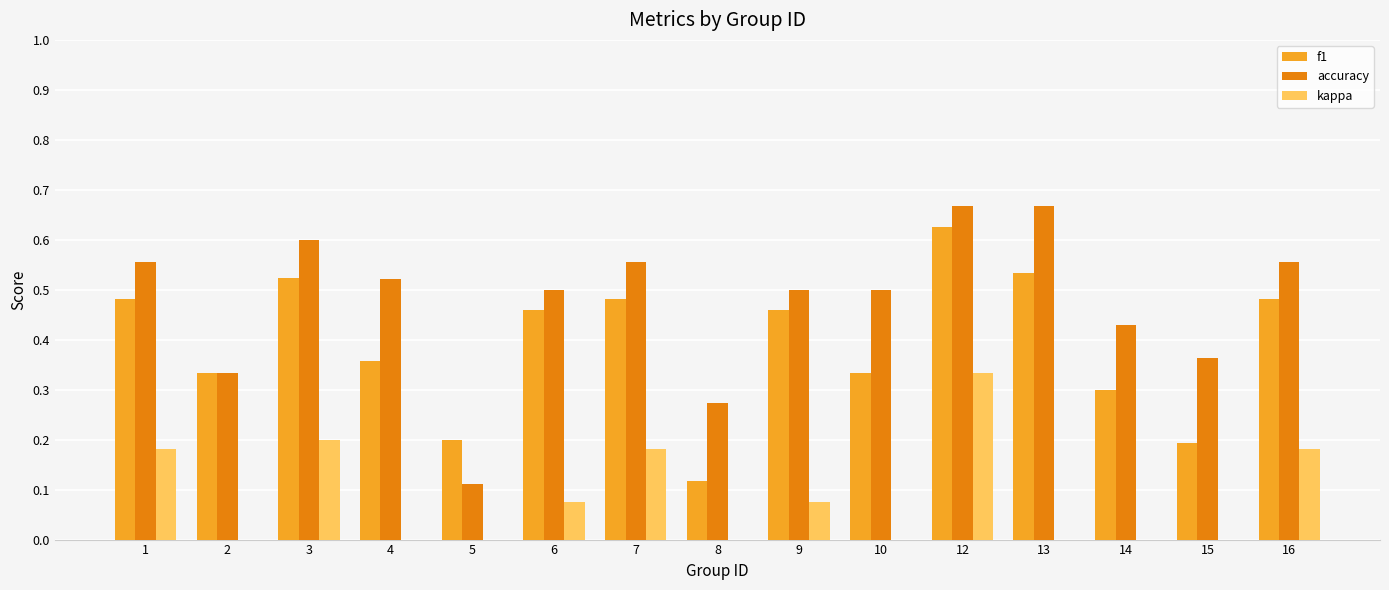

What is the difference between the highest and lowest values at 7?

0.4